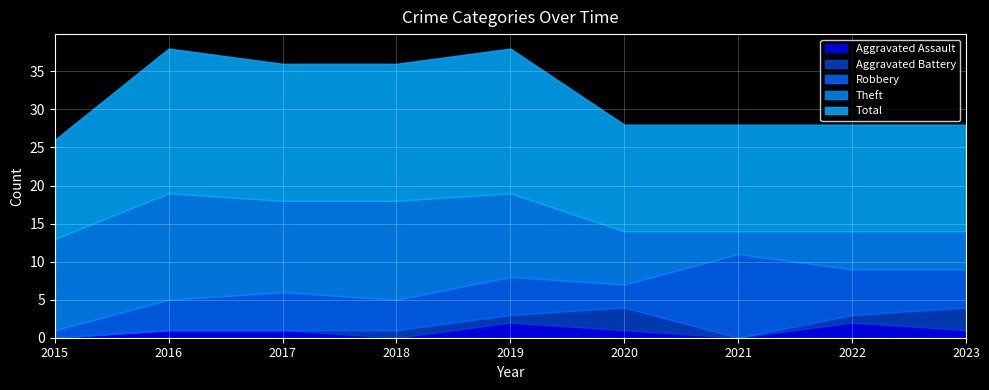

True or false: Total and Robbery cross at least once.

False